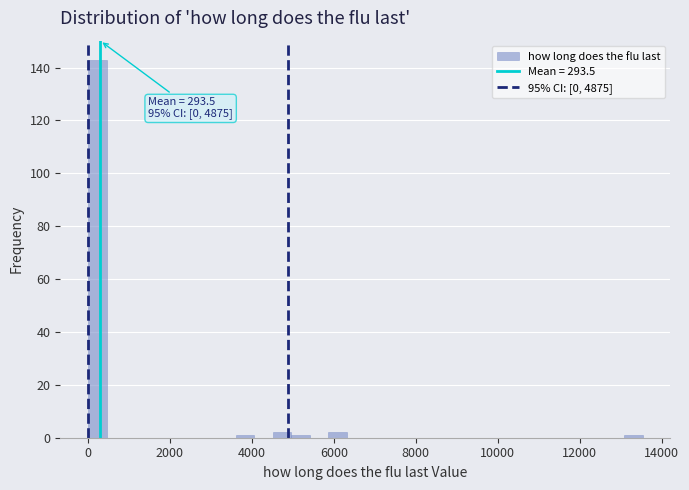

Around what value on the x-axis is the tallest bar? Give the approximate position of its centre, as read against the axis.

200